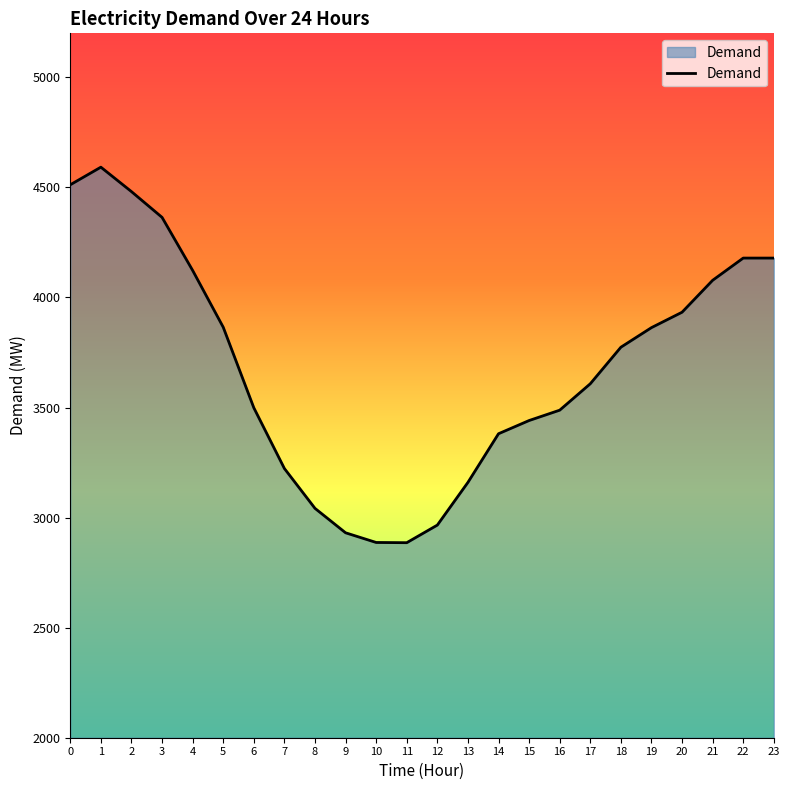

What is the difference between the values at 5 and 20?

68